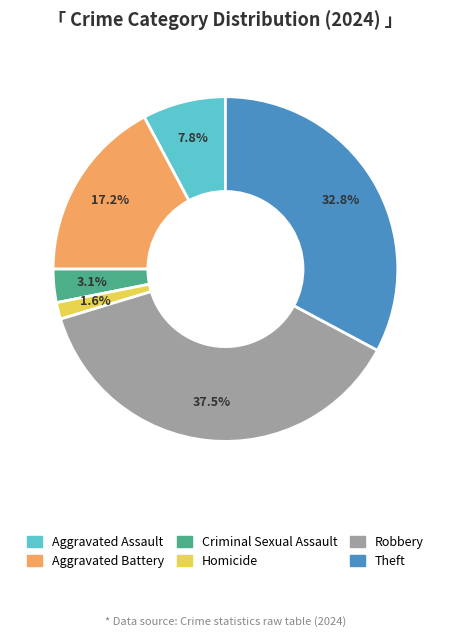

How much of the chart is everything except Aggravated Assault?

92.2%